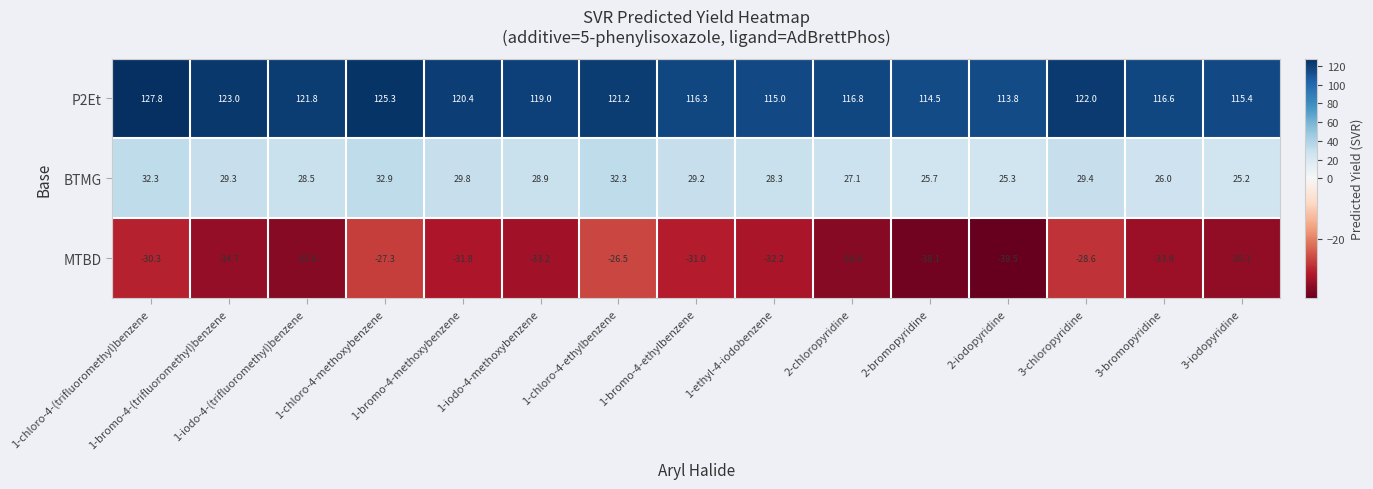

Which series changed the most between 1-iodo-4-(trifluoromethyl)benzene and 1-bromo-4-methoxybenzene?

MTBD